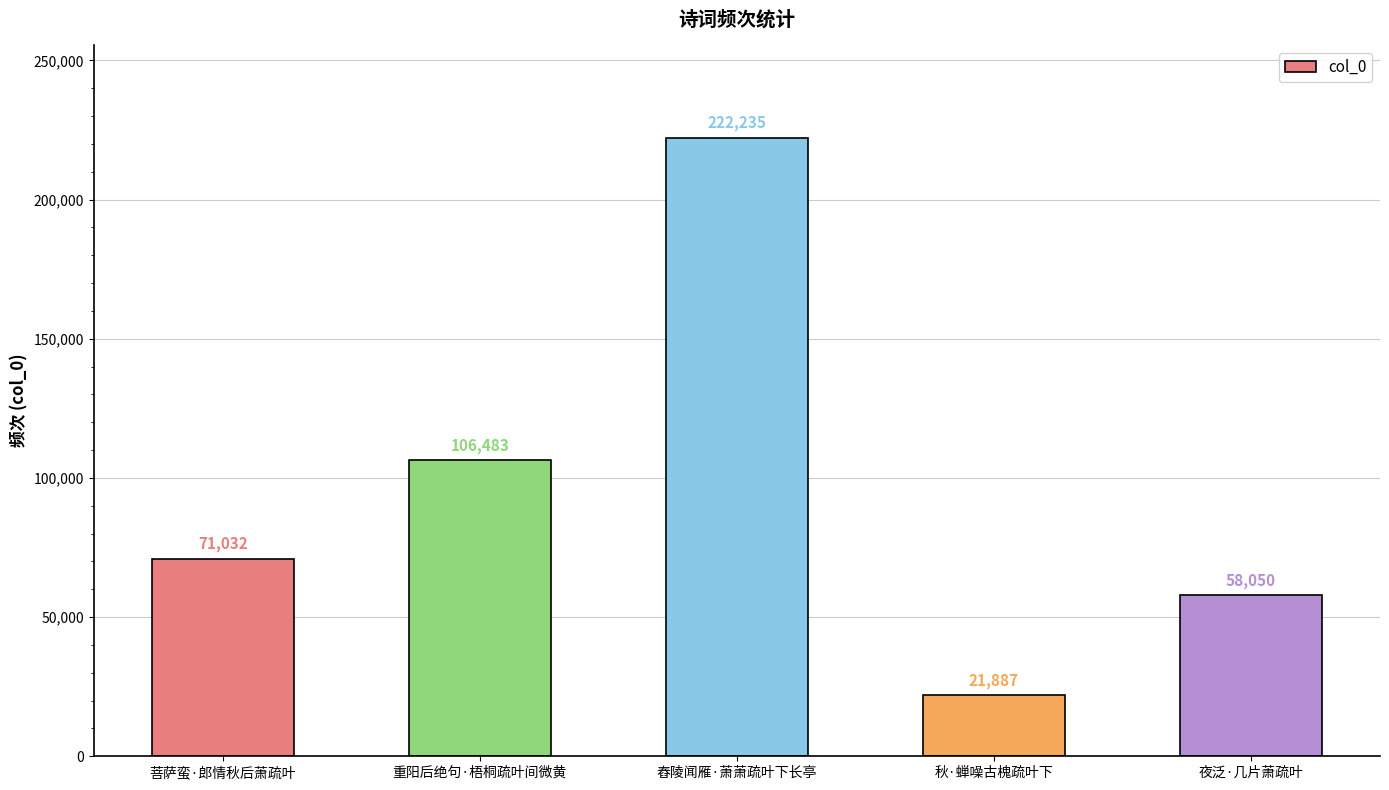

What is the change in value from 菩萨蛮·郎情秋后萧疏叶 to 舂陵闻雁·萧萧疏叶下长亭?

+151203